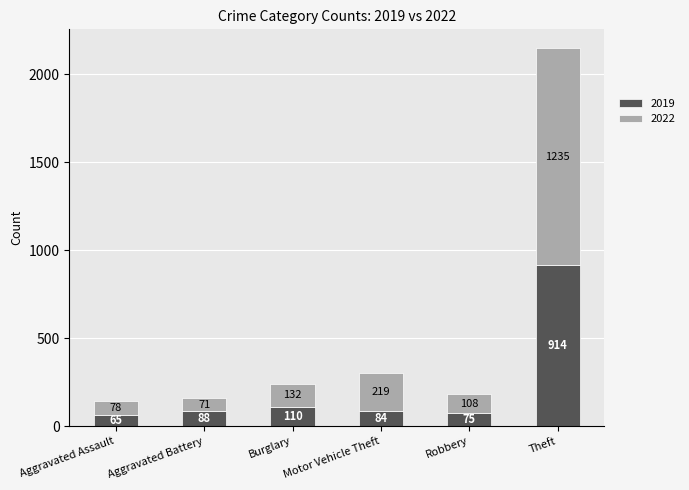

What is the highest value of the 2019 series?

914